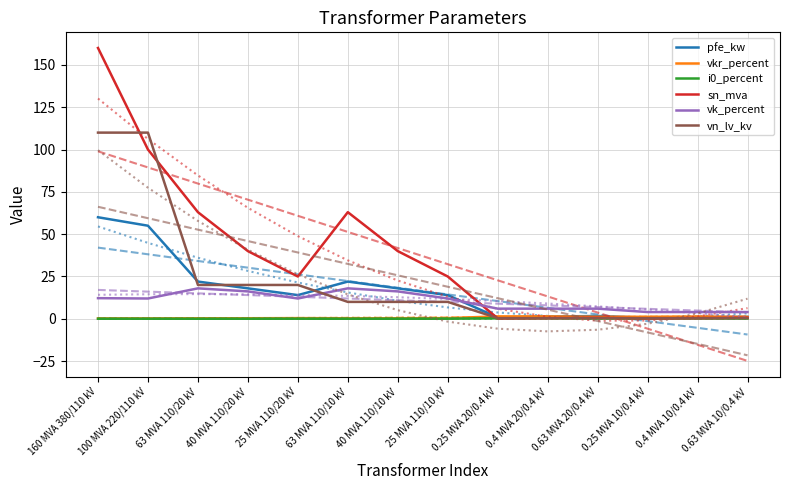

How many distinct data groups are displayed?

6